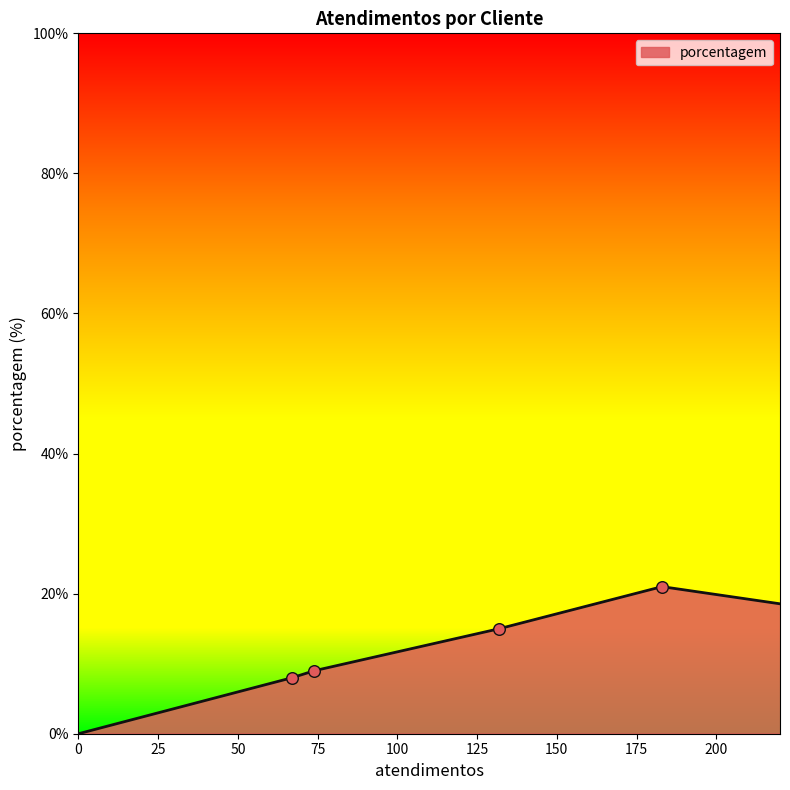

True or false: there are more than 0 points higher than both neighbors.

True